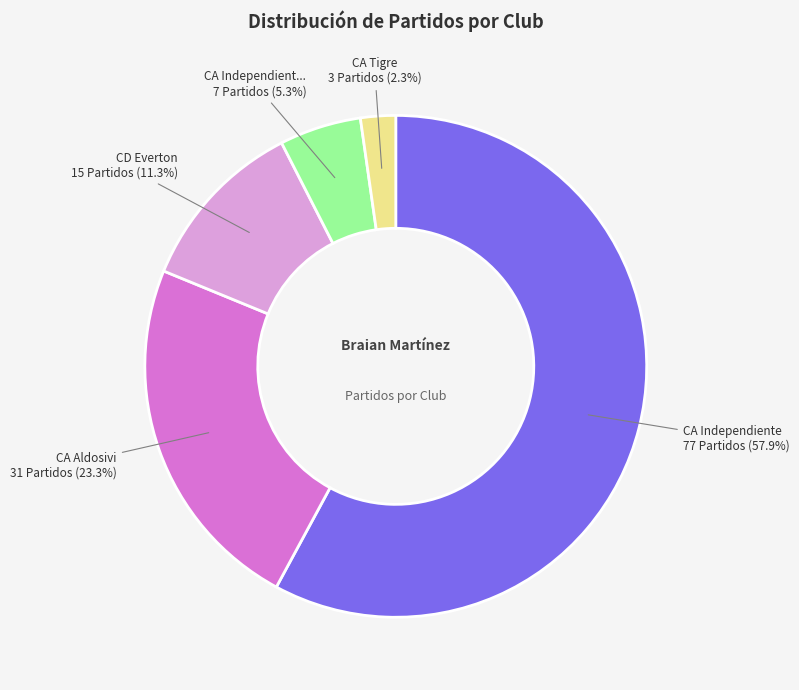

Is there any slice that represents more than half of the pie?

Yes